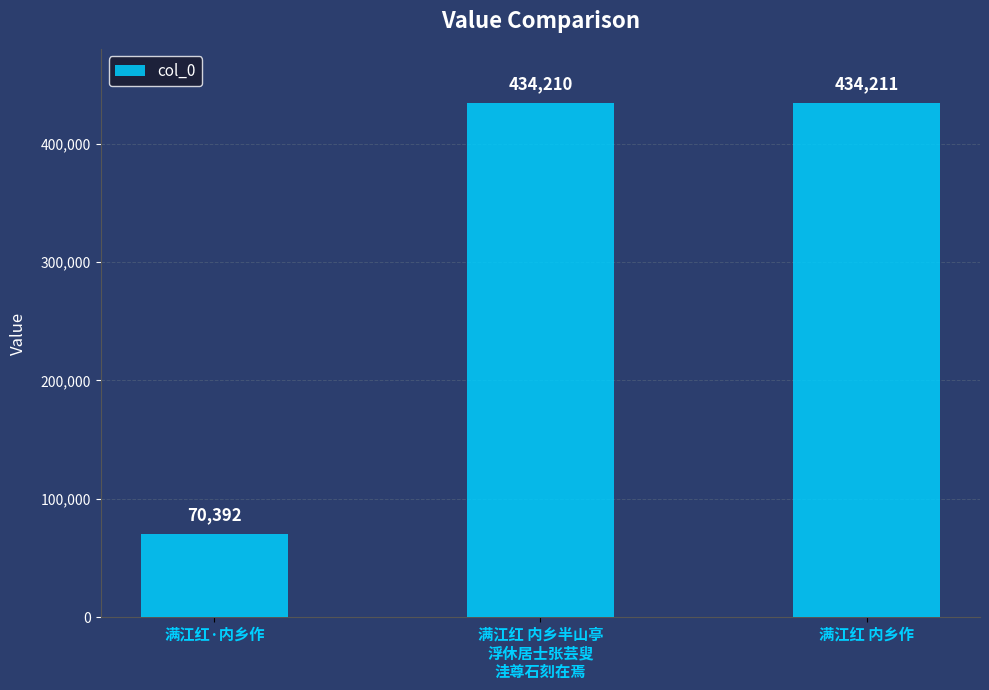

True or false: the data shows 24063 at 满江红·内乡作.

False